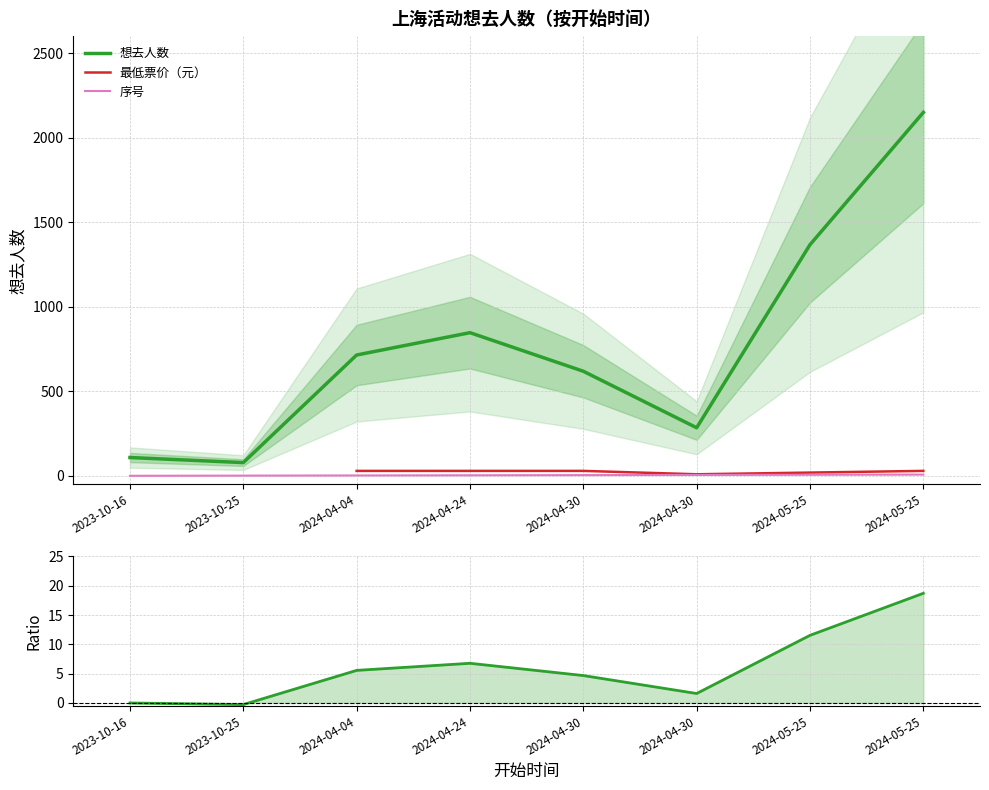

What is the sum of the values at 2024-04-04 and 2024-05-25?

2082